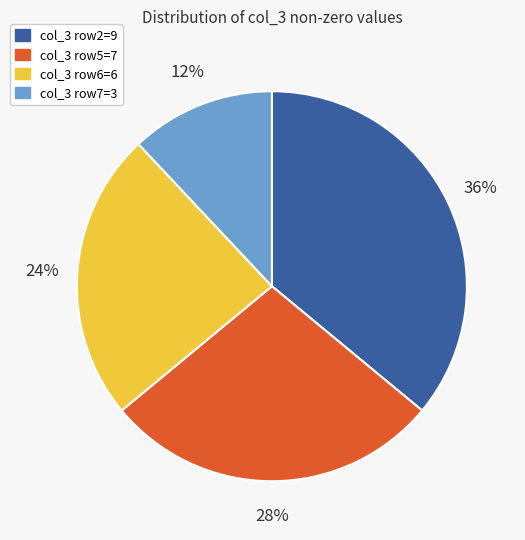

To the nearest percent, what portion does col_3 row5=7 represent?

28%